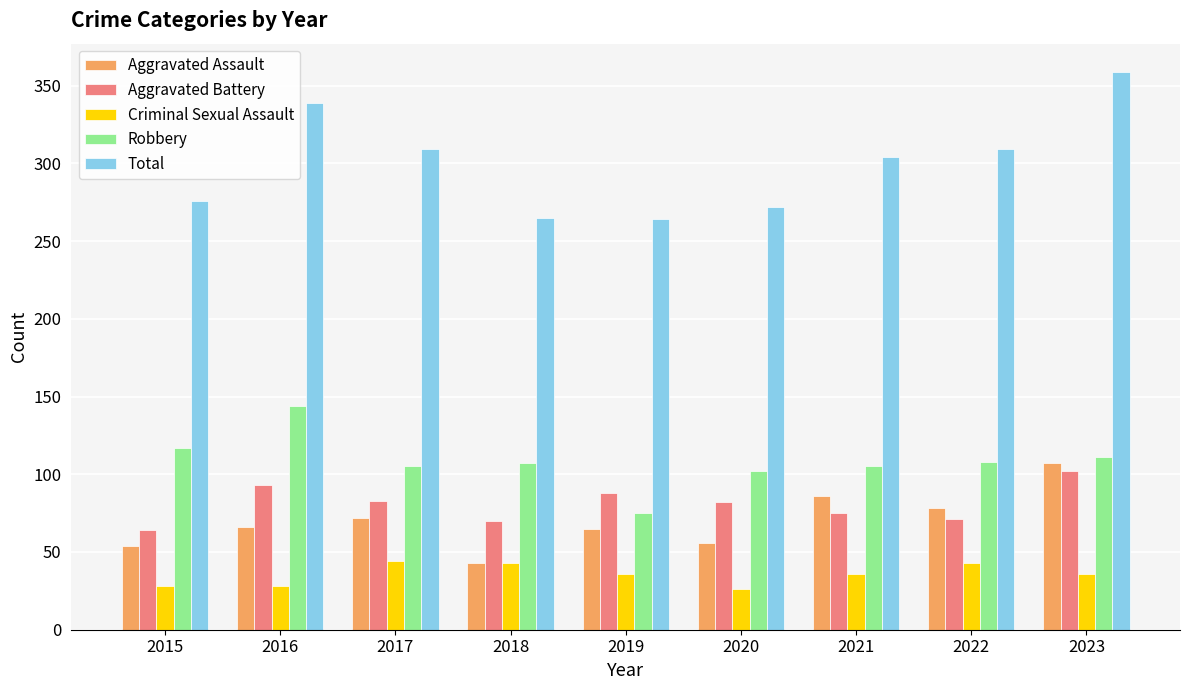

What is the approximate value of Total at 2016?

339